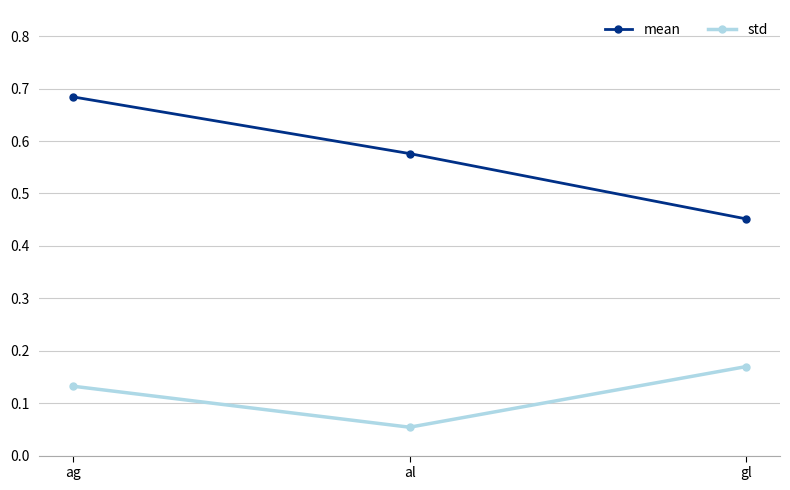

Which category has the lowest value across all series?

al